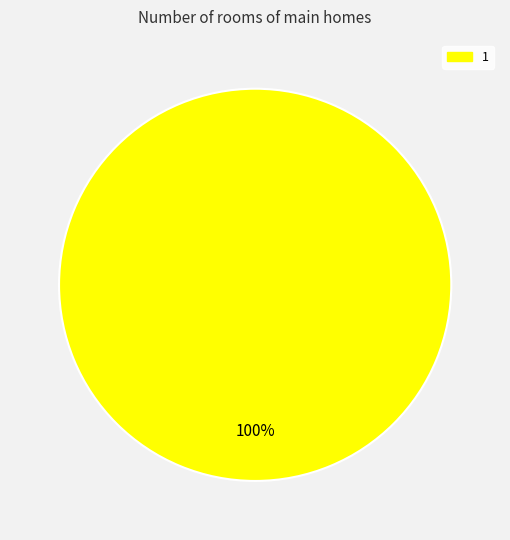

Is there any slice that represents more than half of the pie?

Yes